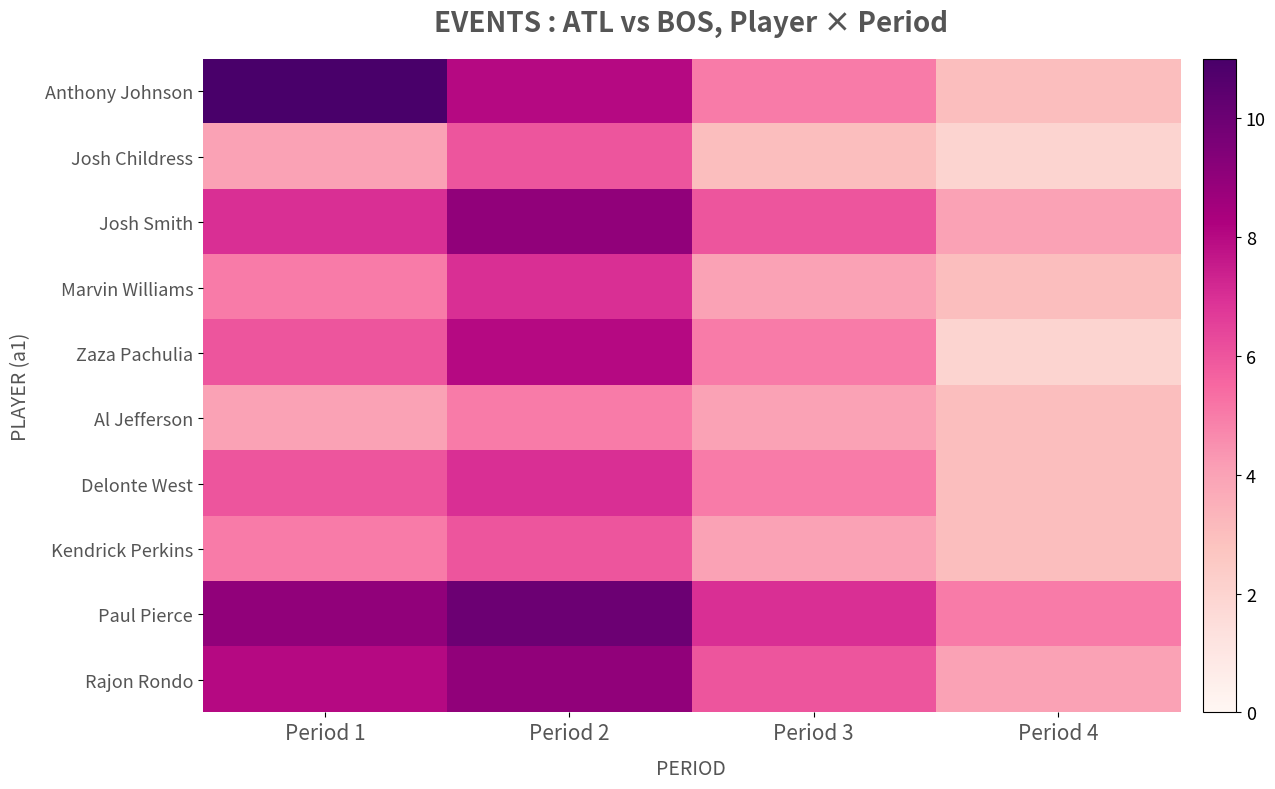

List the series in order of their peak value, highest first.

Anthony Johnson, Paul Pierce, Josh Smith, Rajon Rondo, Zaza Pachulia, Marvin Williams, Delonte West, Josh Childress, Kendrick Perkins, Al Jefferson